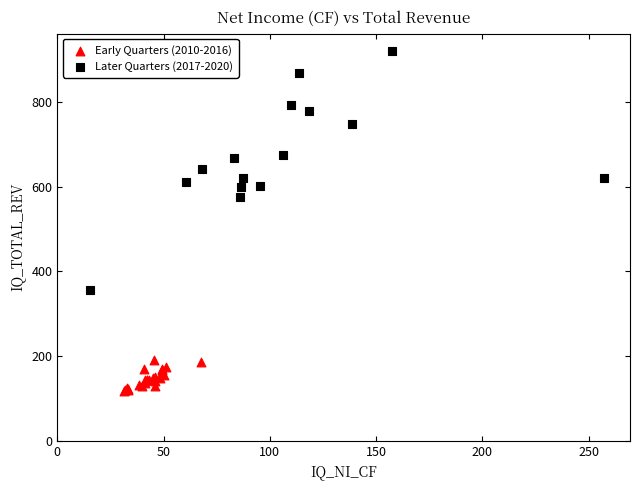

Which series contains the lowest Y value?

Early Quarters (2010-2016)